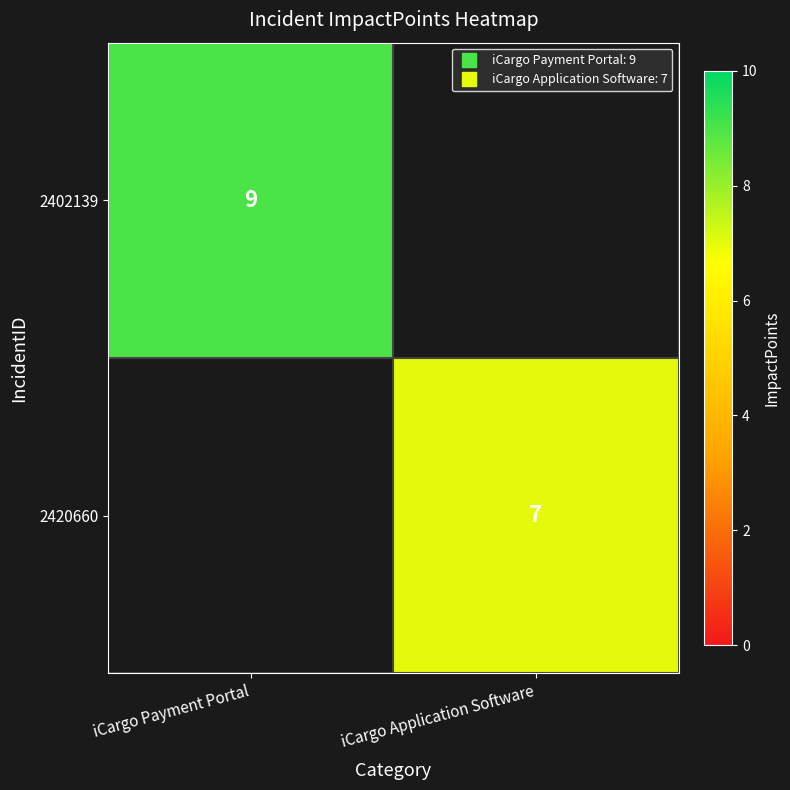

Is the value of 2402139 at iCargo Payment Portal greater than the value of 2420660 at iCargo Payment Portal?

No